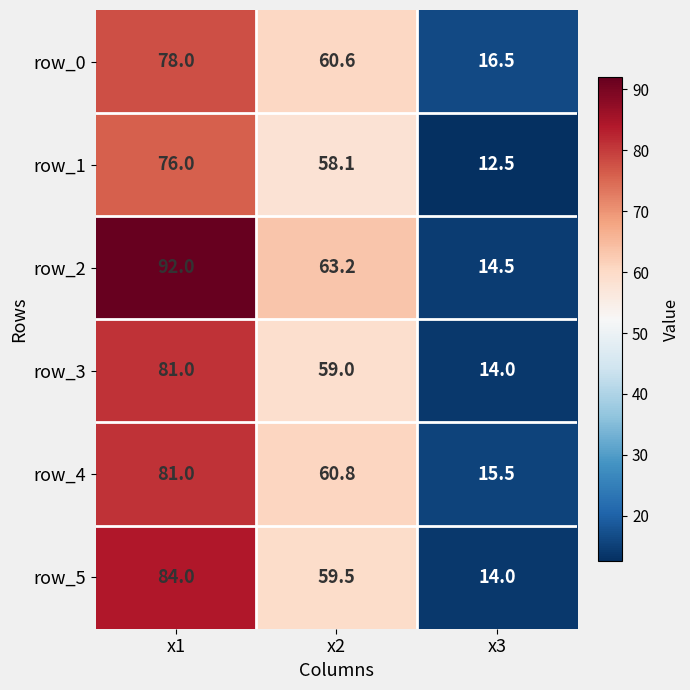

True or false: row_1 has a value of 12.5 at x3.

True